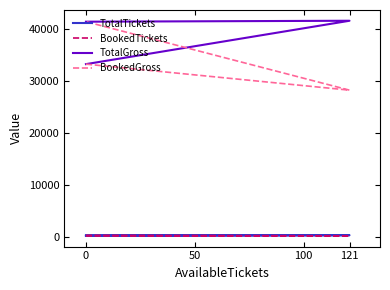

What is the average value of the BookedGross series?

34270